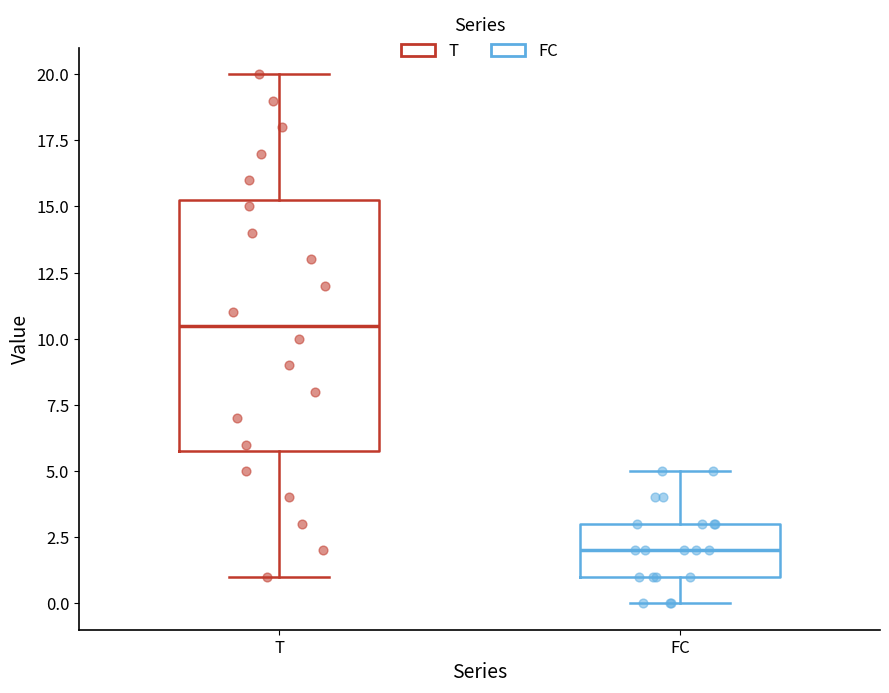

Where is the lower edge of the box for T on the y-axis? The values are not printed on the chart, so give them approximately, as read against the axis.

6.0